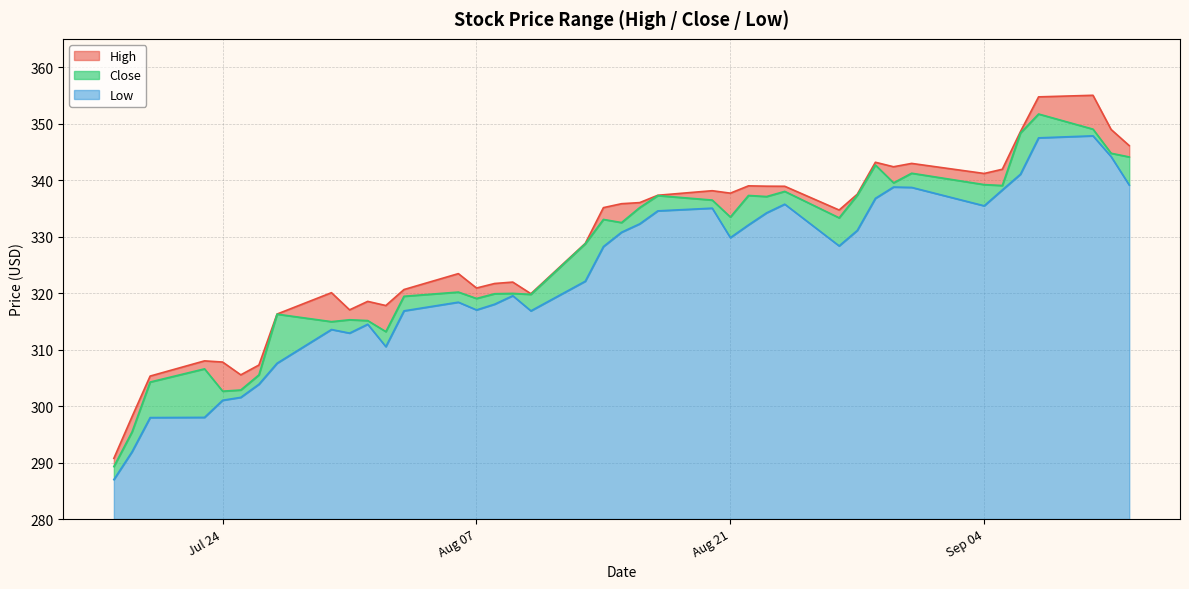

True or false: Close has a value of 351.8 at 2012-09-07.

True